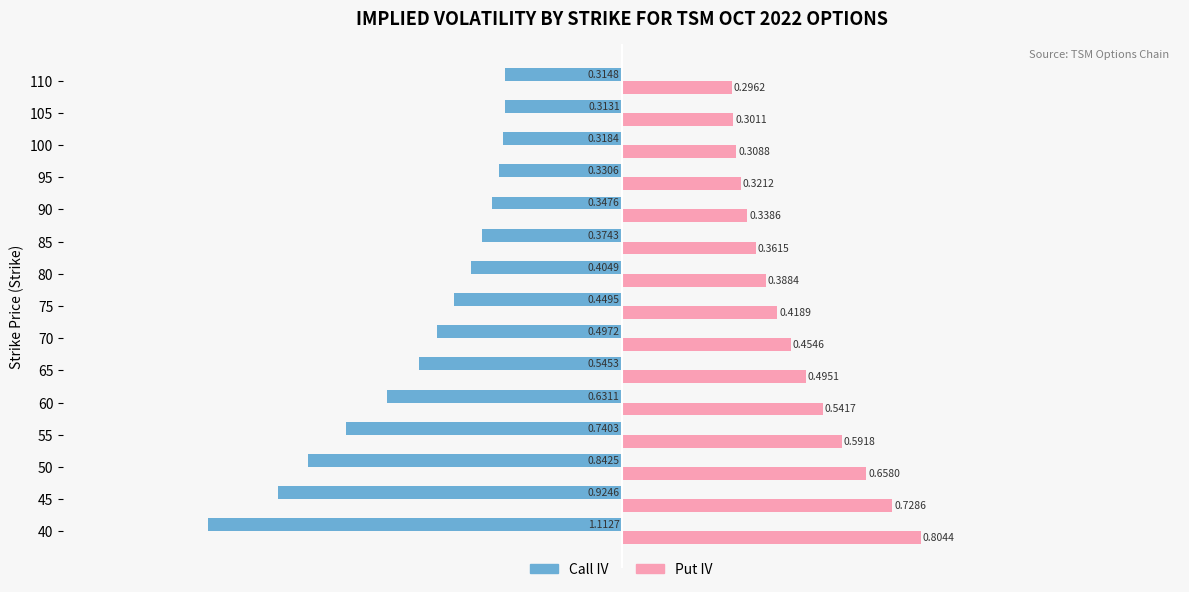

How many series are shown in this chart?

2